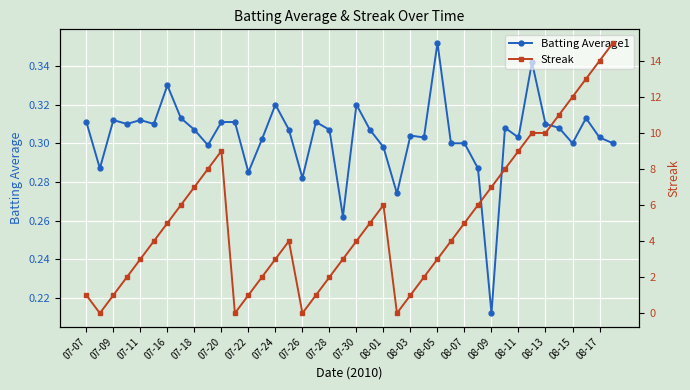

True or false: Batting Average1 has a value of 0.5 at 08-17.

False